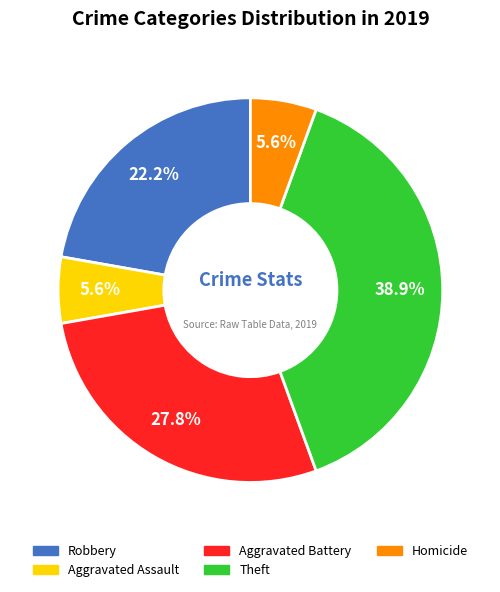

Does Homicide represent more than half of the total?

No